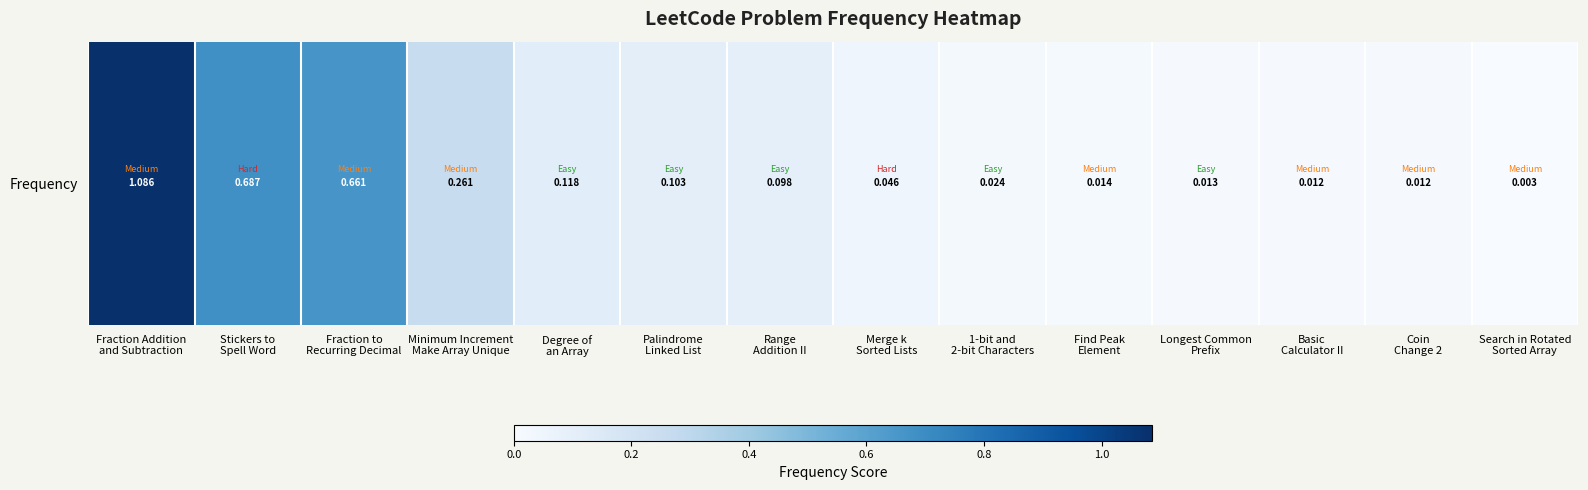

At which label is the value closest to 0?

Search in Rotated
Sorted Array